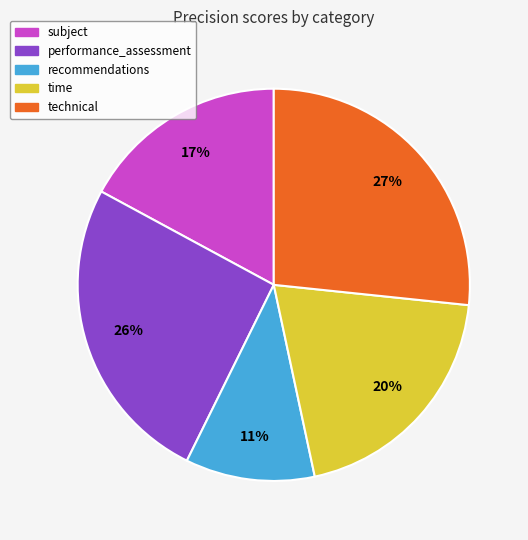

Does performance_assessment account for over 50% of the chart?

No